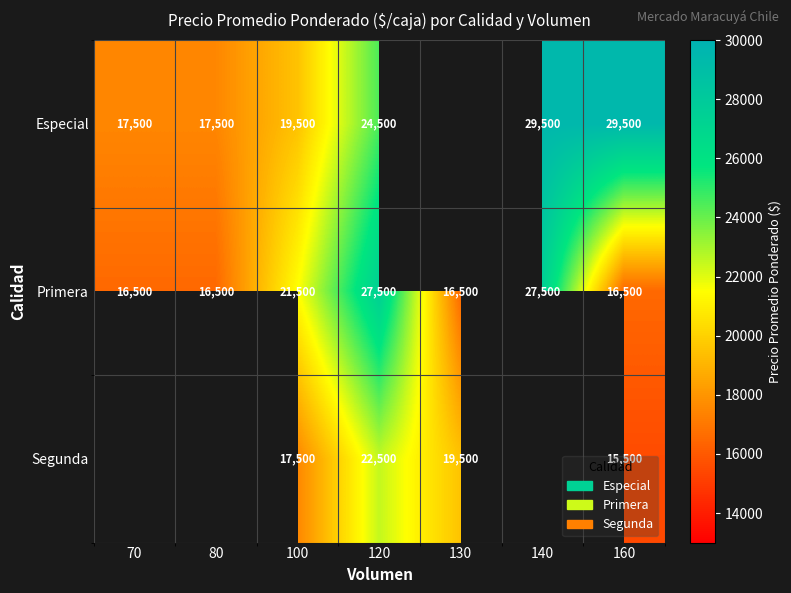

What is the total value across all series at 120?

74500